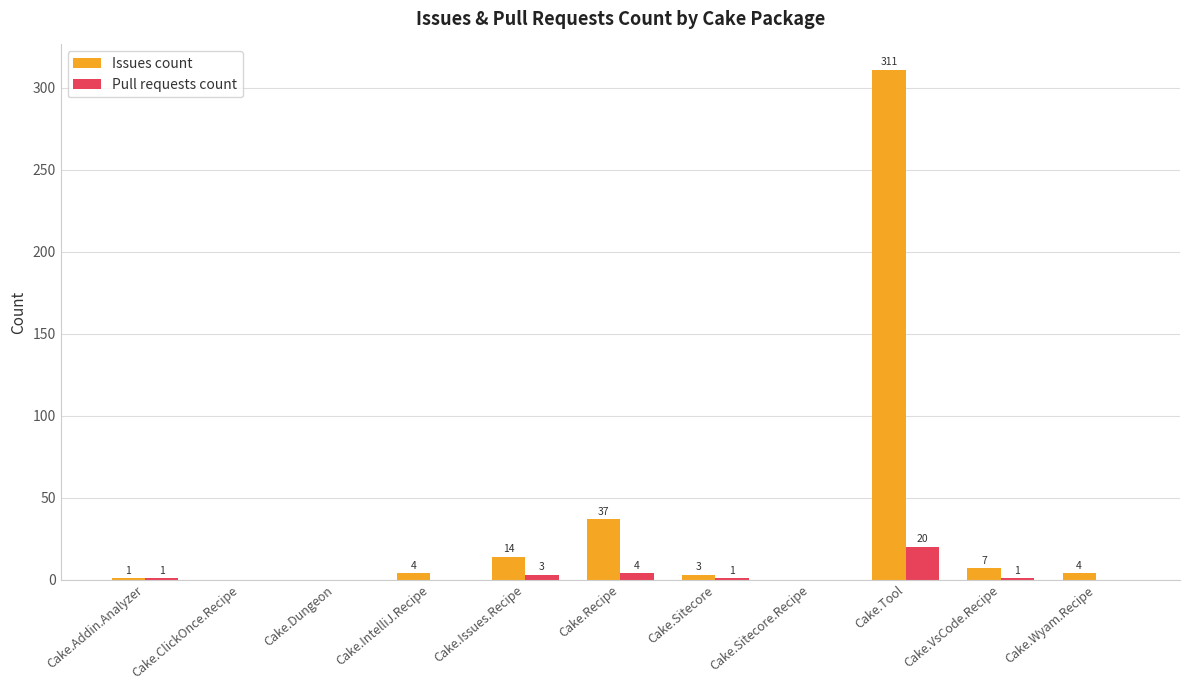

Between Cake.Recipe and Cake.Sitecore, which series saw the biggest shift?

Issues count